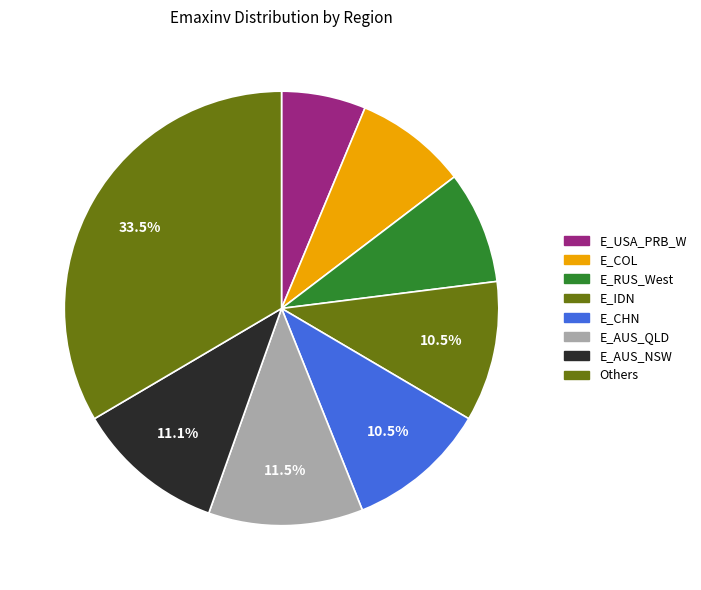

Count the number of slices in the pie.

8